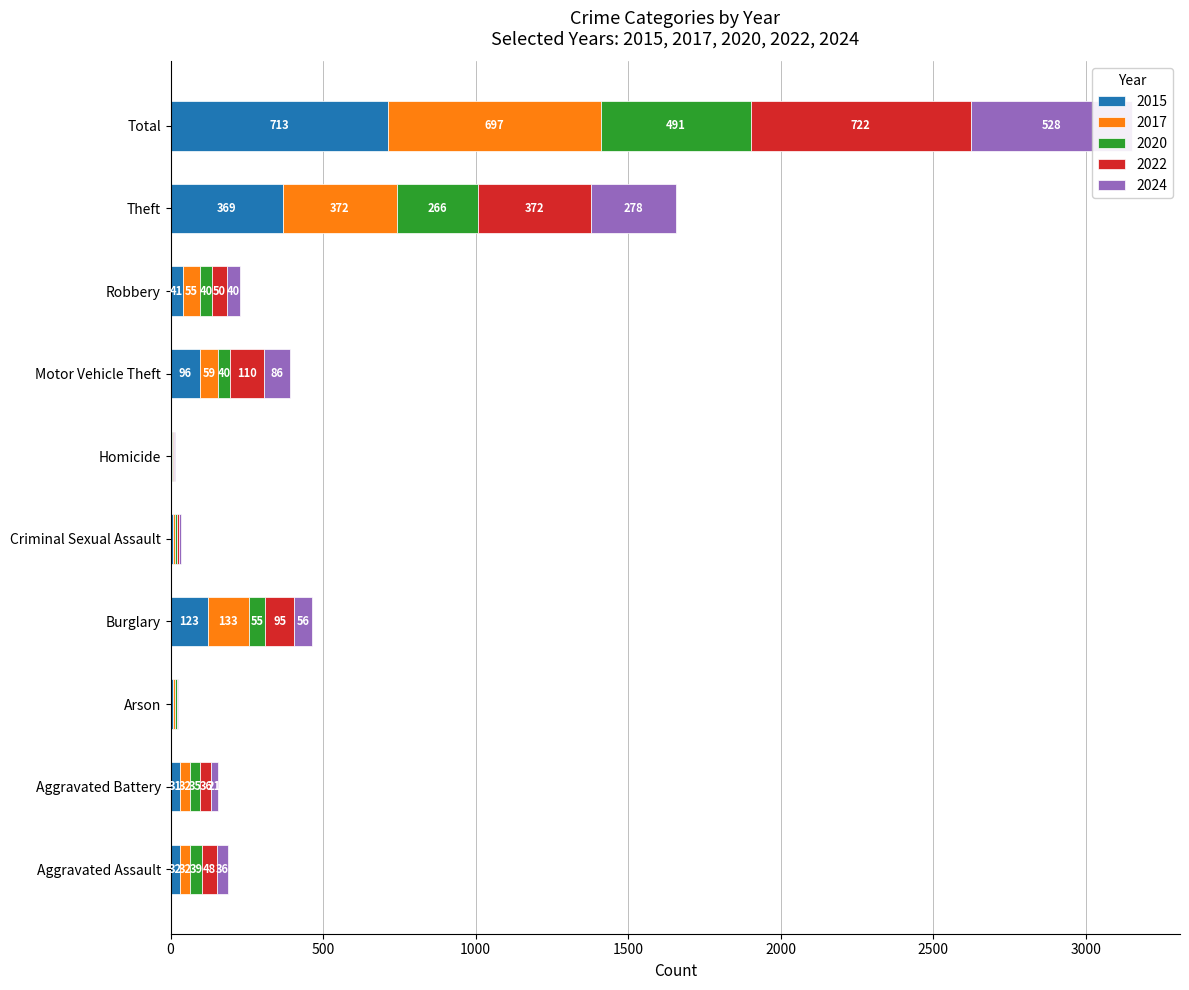

Rank the series at Aggravated Battery from lowest to highest value.

2024, 2015, 2017, 2020, 2022